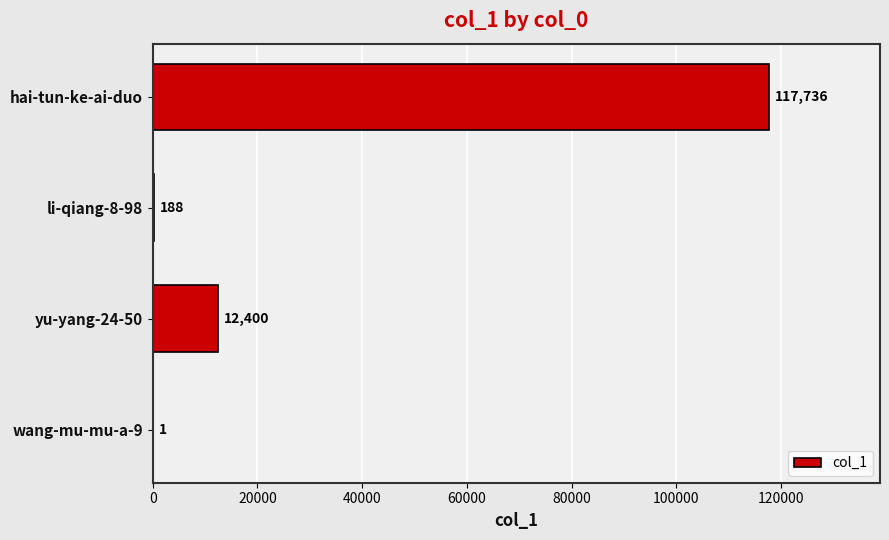

True or false: the data shows 1 at wang-mu-mu-a-9.

True